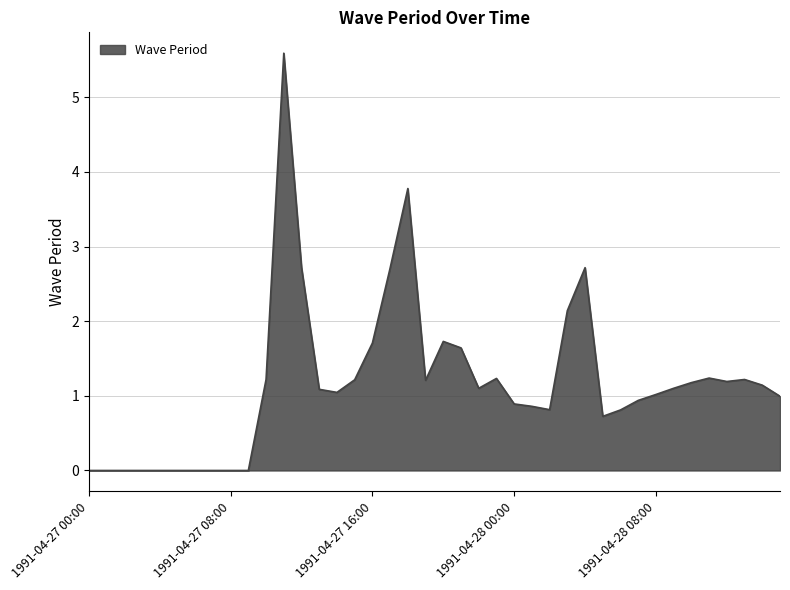

What is the greatest value displayed?

5.6